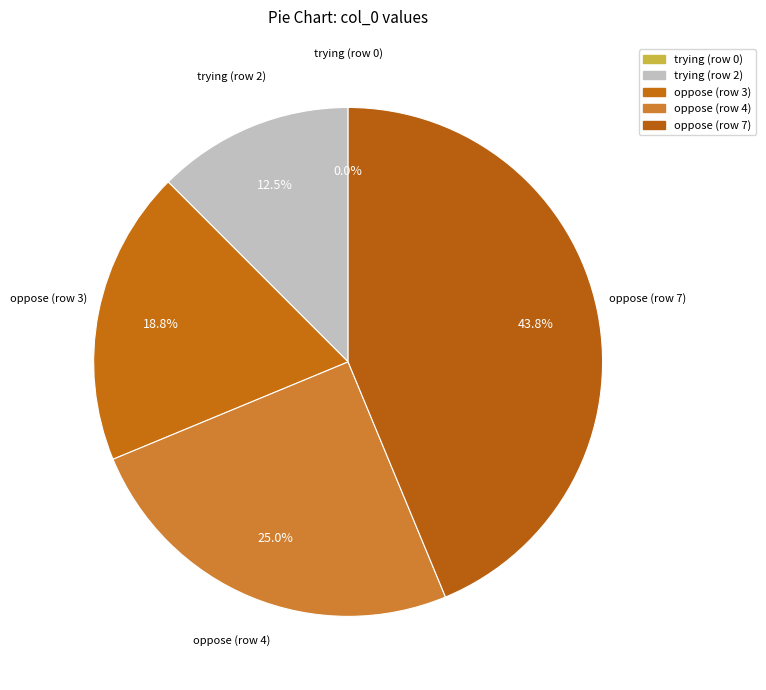

What is the smallest slice in the pie chart?

trying (row 0)